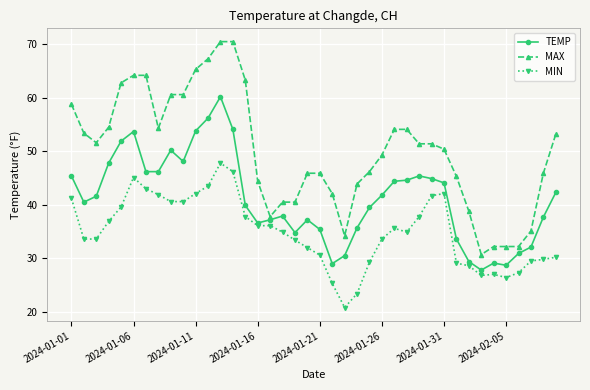

What is the value of the MIN point at the 21st from the left?

30.6